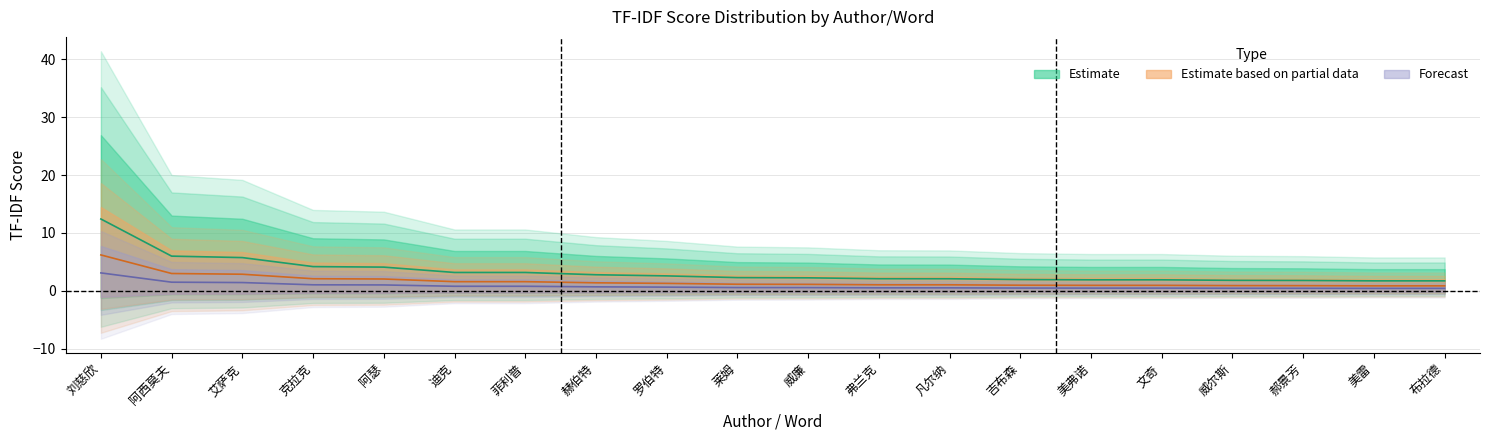

What is the greatest value displayed?

12.4